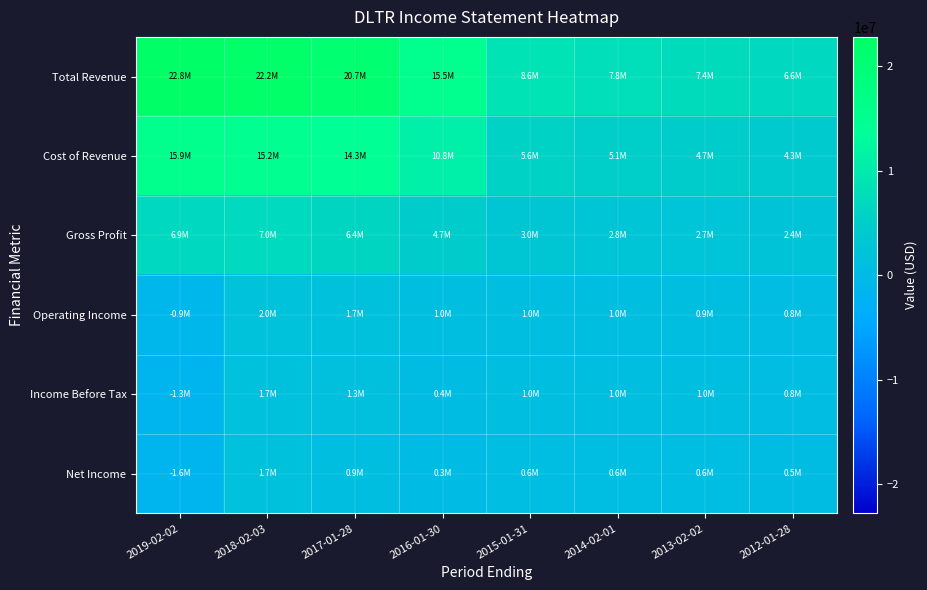

Which series has the largest range (max minus min)?

Total Revenue